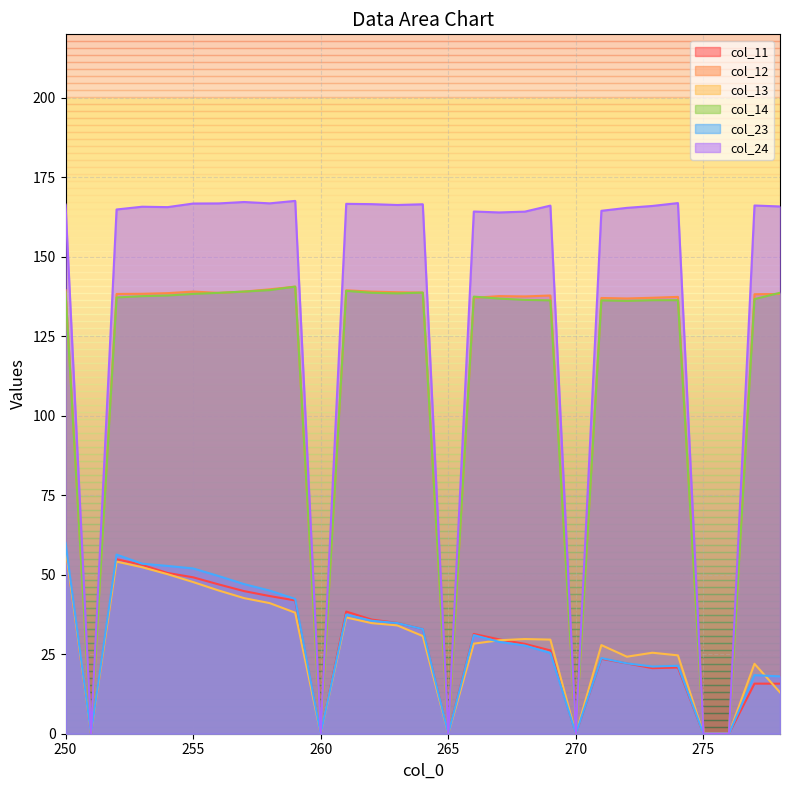

How many interior local peaks does the col_12 series have?

7